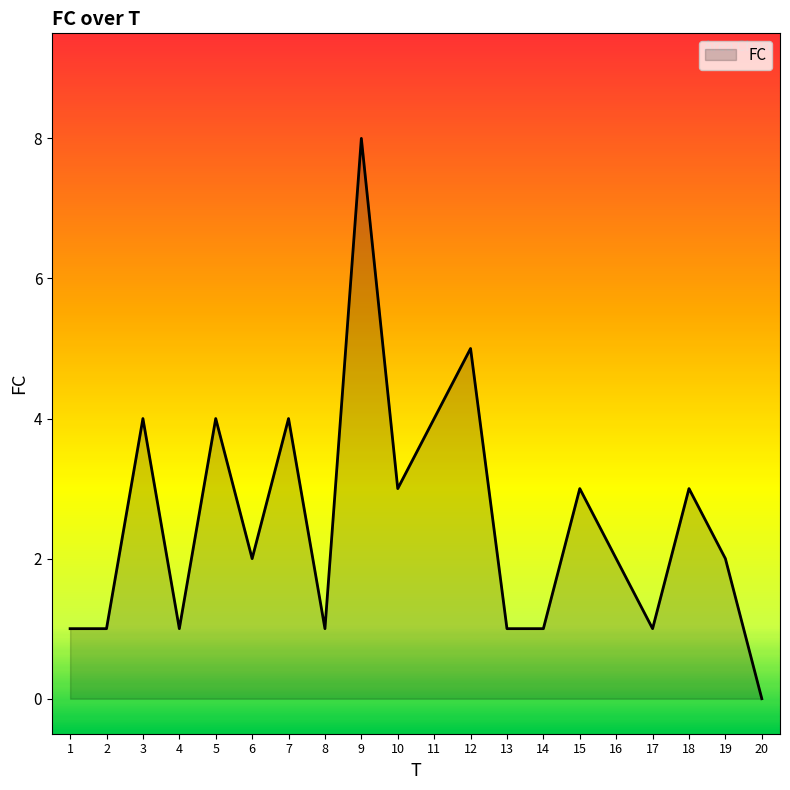

Is it true that the value at 19 is 2?

True